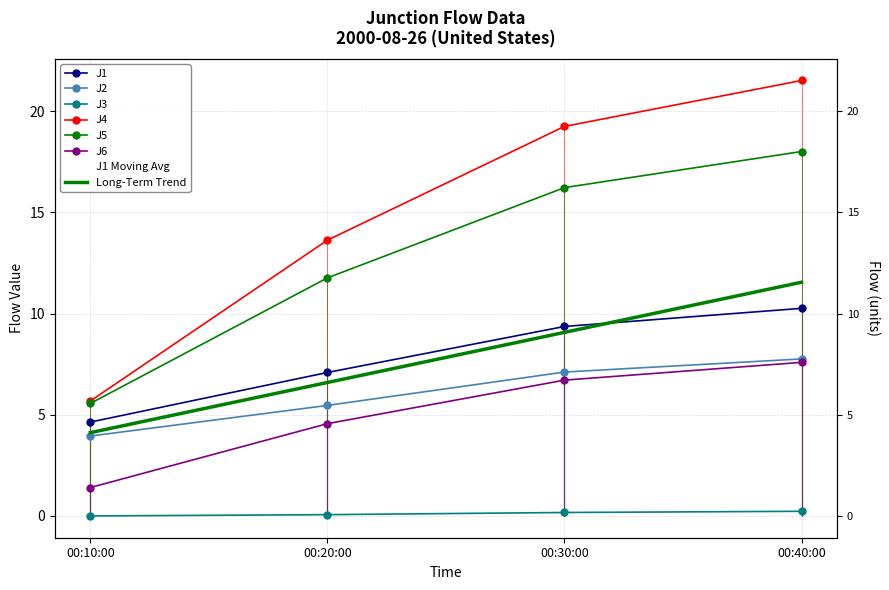

Where is J6 nearest to the value 4?

00:20:00